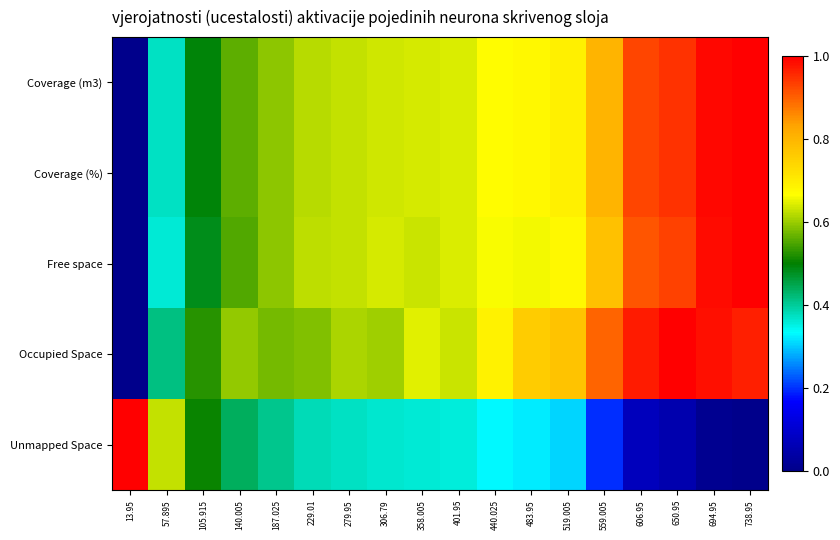

What is the maximum value shown in the chart?

1.0